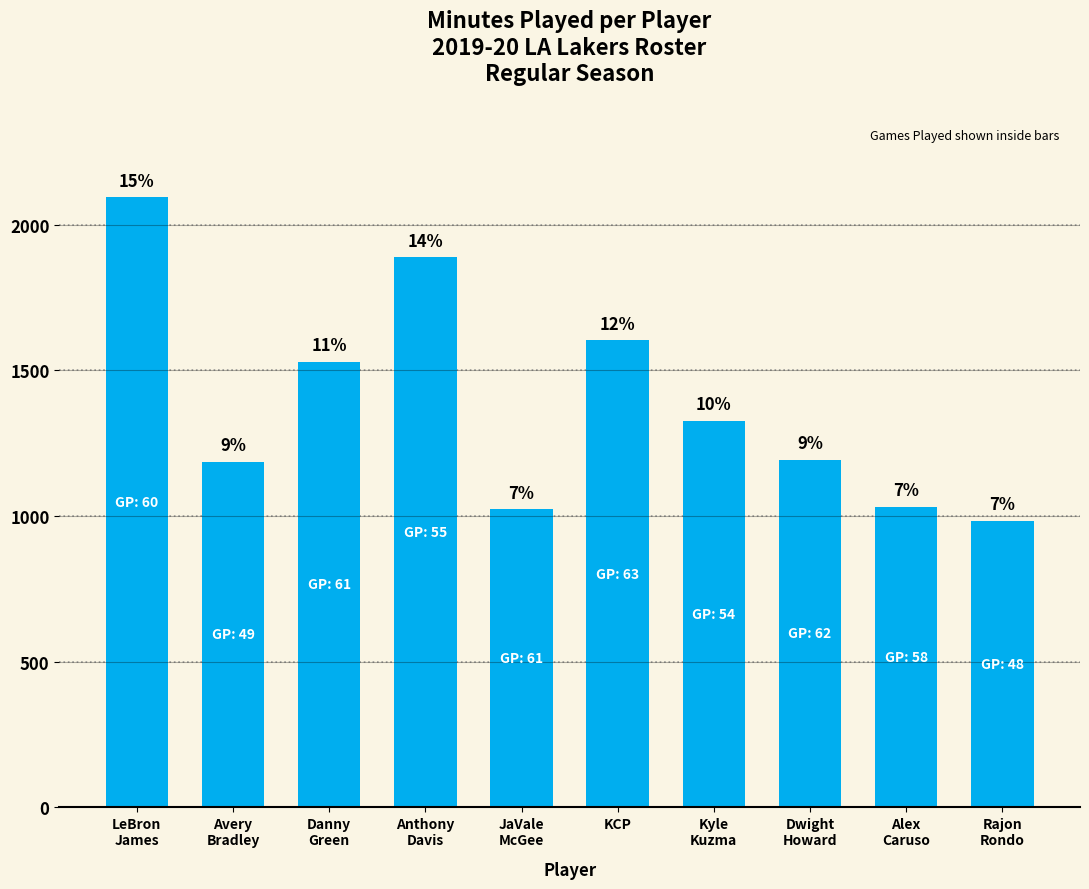

What is the ratio of the value at Danny
Green to the value at Avery
Bradley?

1.3